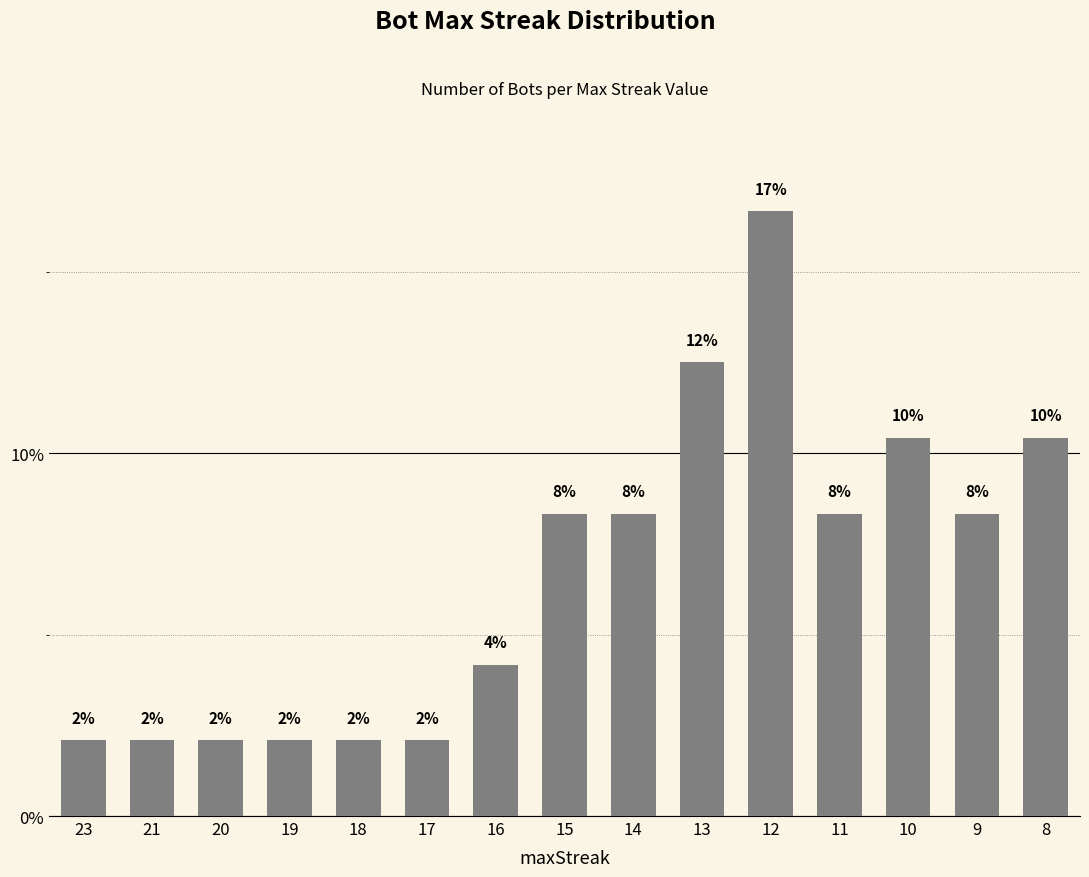

What is the difference between the maximum and minimum values?

14.6